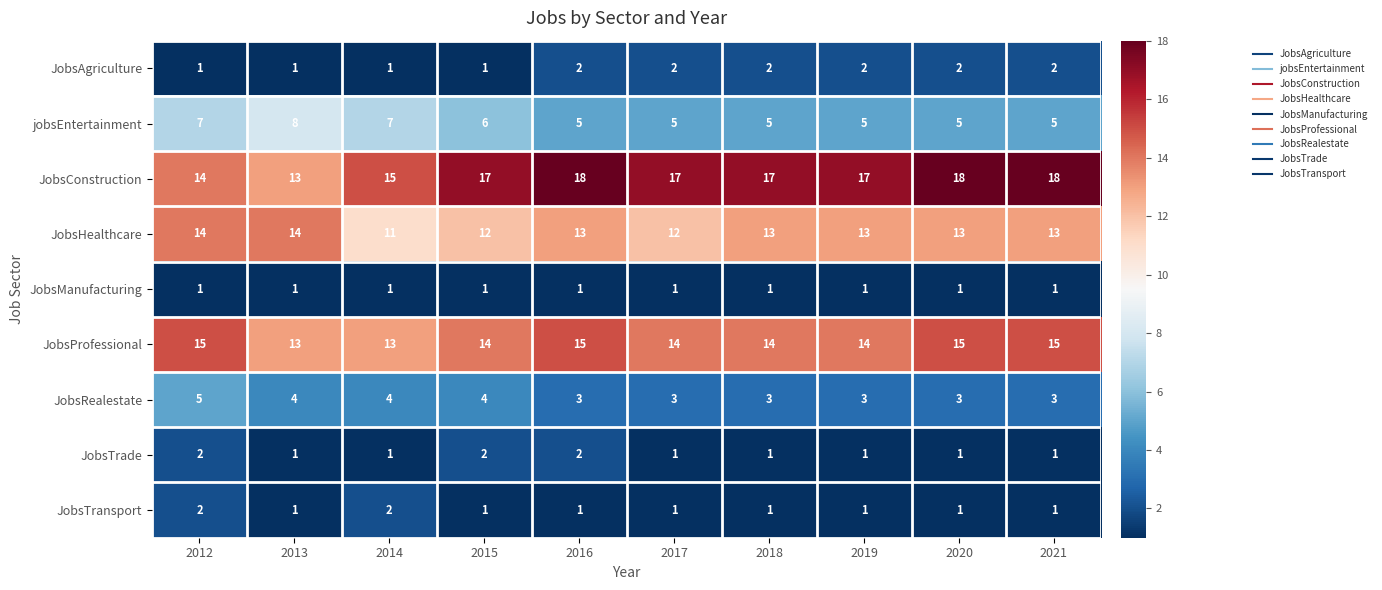

At which category is the sum across all series the highest?

2012